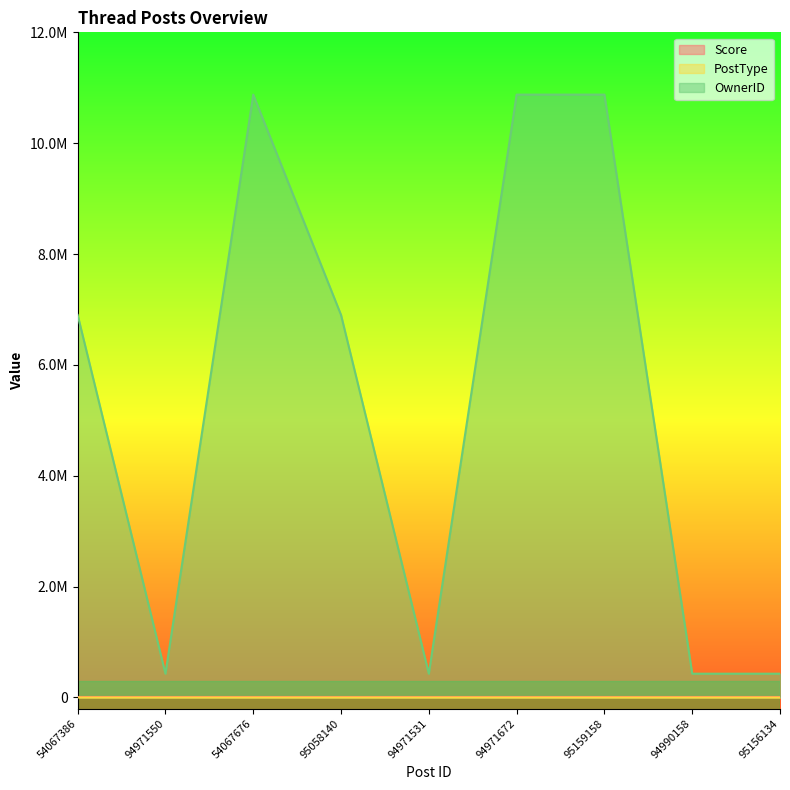

Which category has the highest value in the PostType series?

94971550